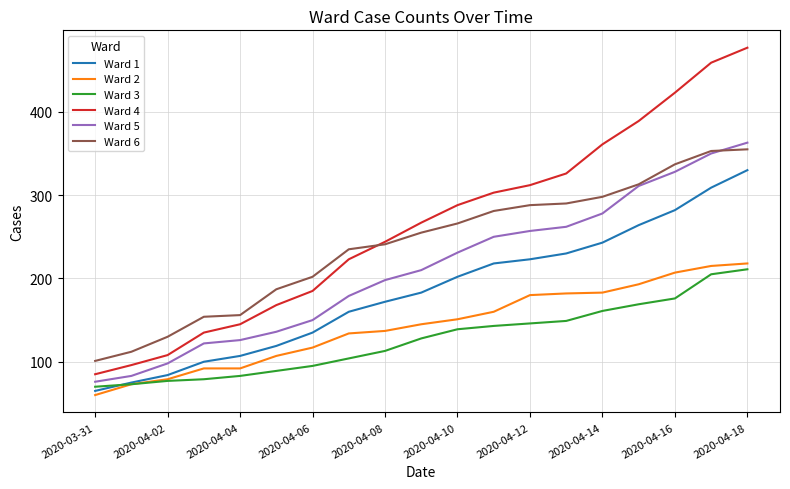

Which series has the largest total across all categories?

Ward 4